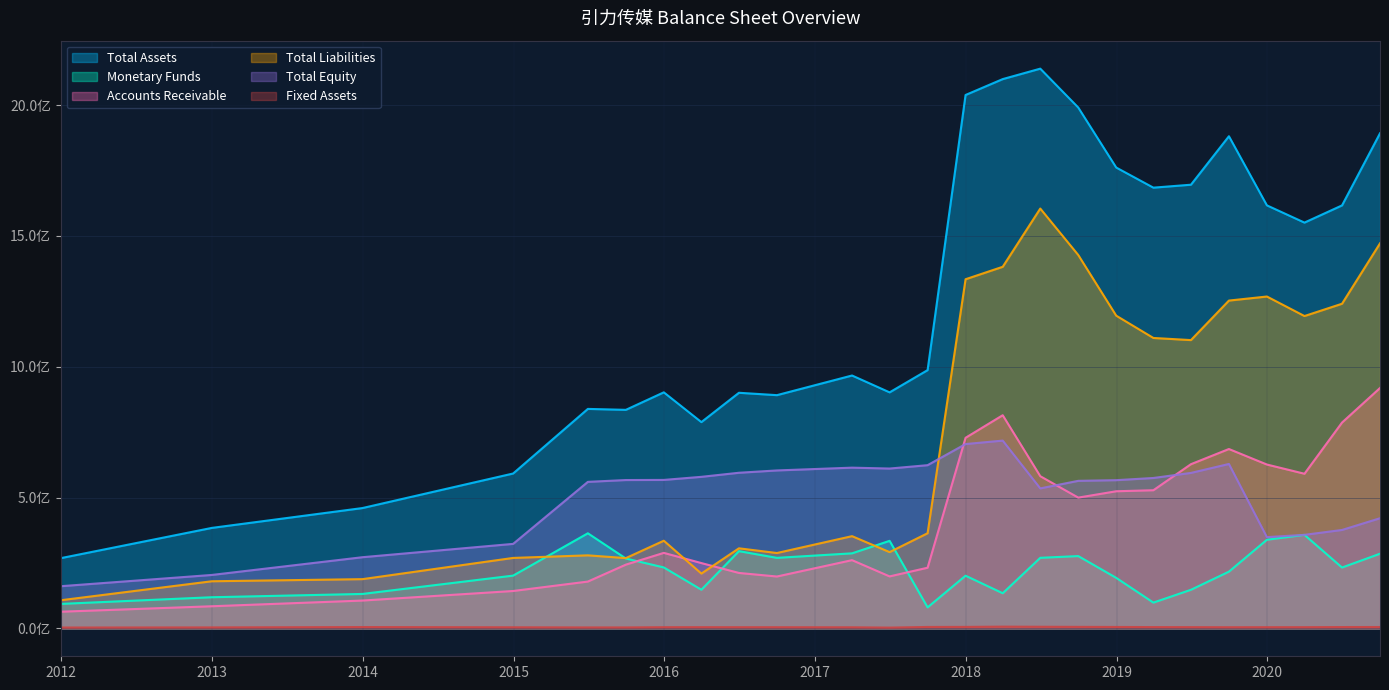

Between 2012-12-31 and 2016-09-30, which series saw the biggest shift?

Total Assets